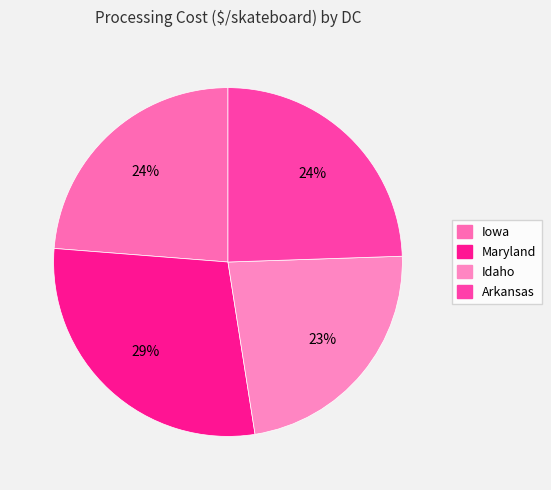

Is there a majority slice in this chart?

No